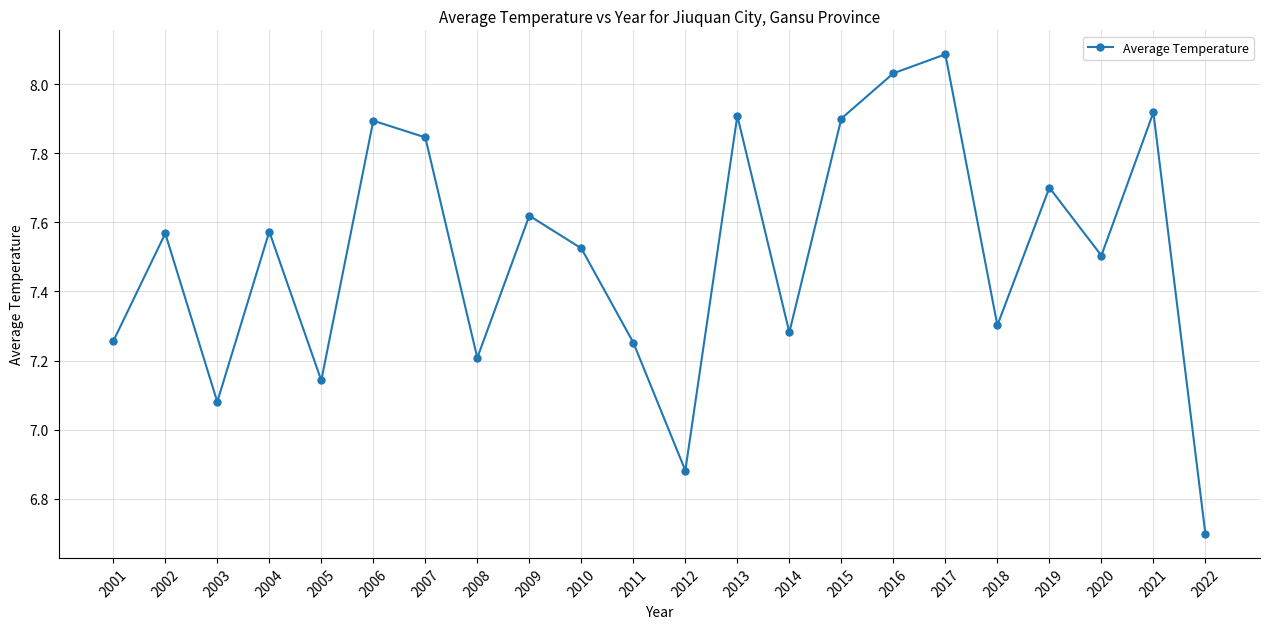

Where is the data nearest to the value 7?

2003